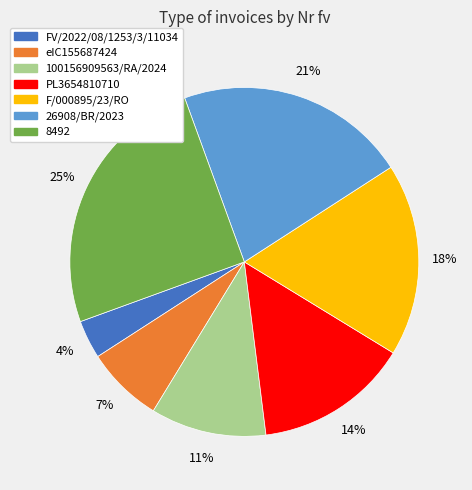

To the nearest percent, what is the combined percentage of 8492 and 26908/BR/2023?

46%